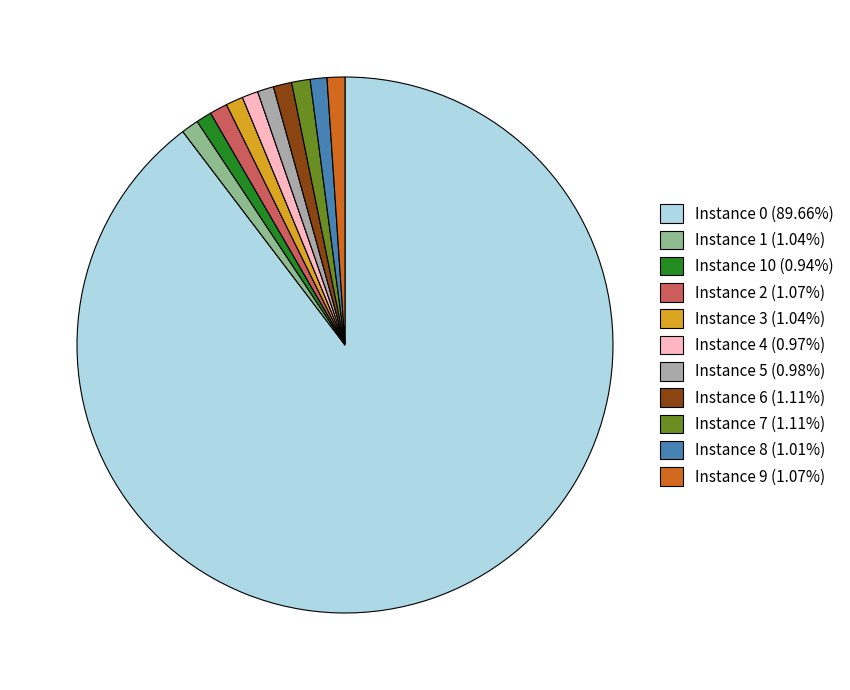

Does Instance 0 (89.66%) account for over 50% of the chart?

Yes